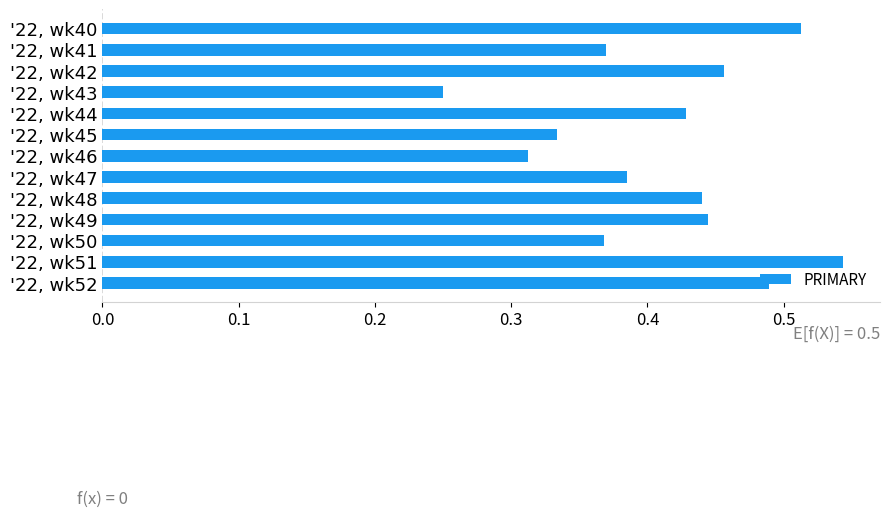

Is it true that the value at '22, wk41 is 0.2?

False